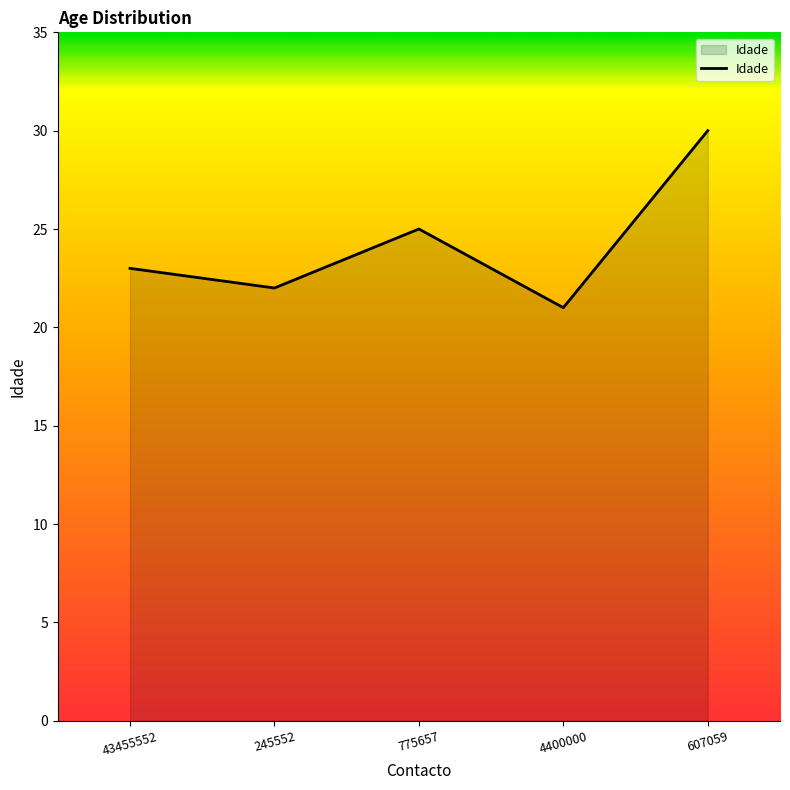

Read the value at 43455552.

23